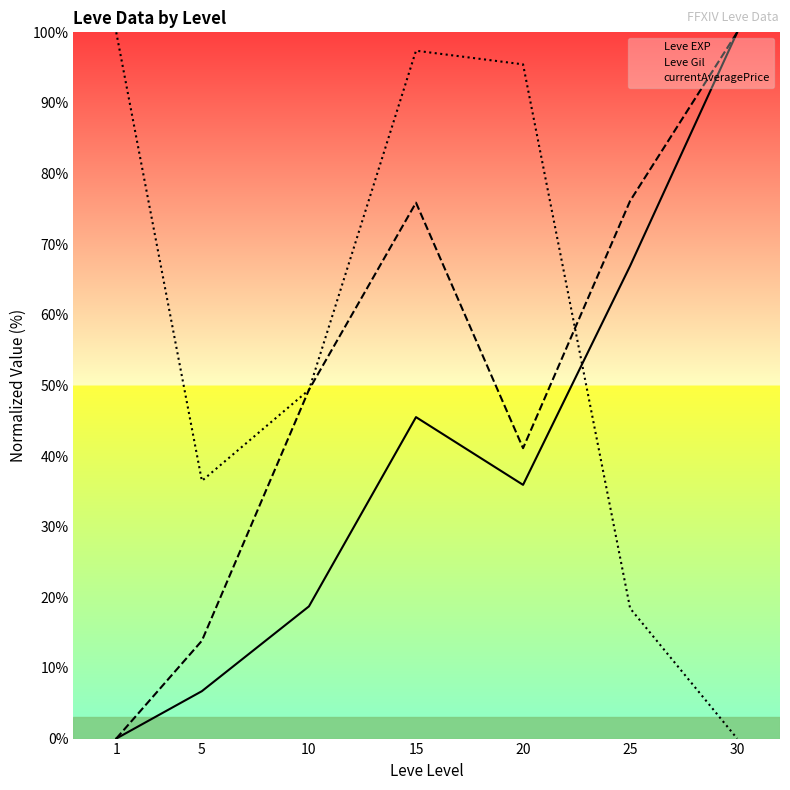

List the labels in order of Leve EXP value, largest first.

30, 25, 15, 20, 10, 5, 1